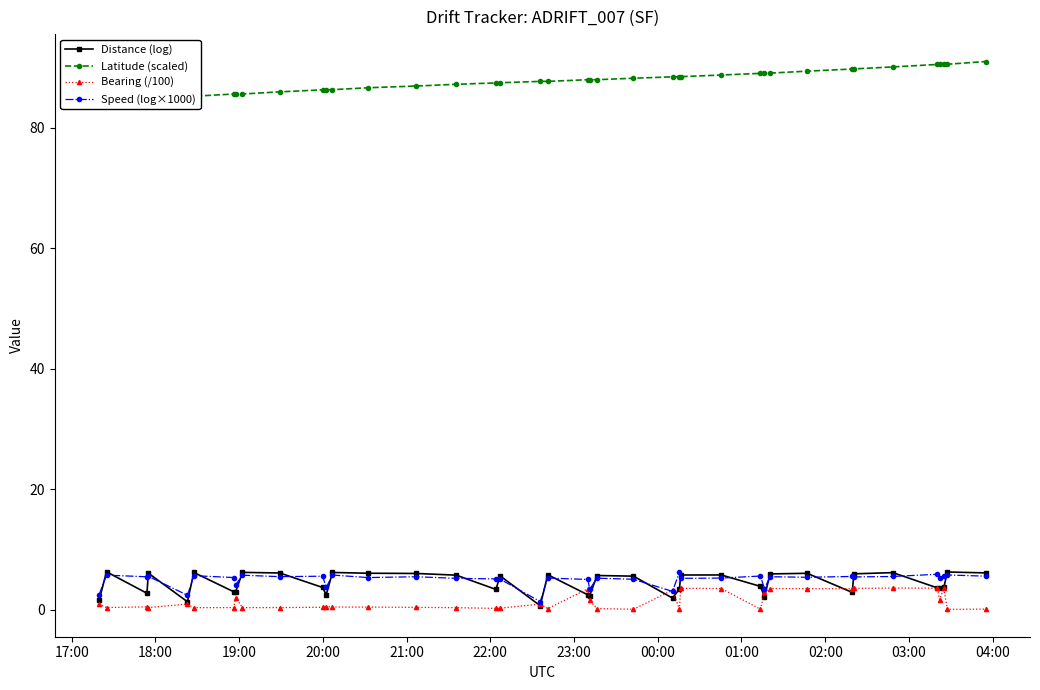

What is the highest value of the Bearing (/100) series?

3.6